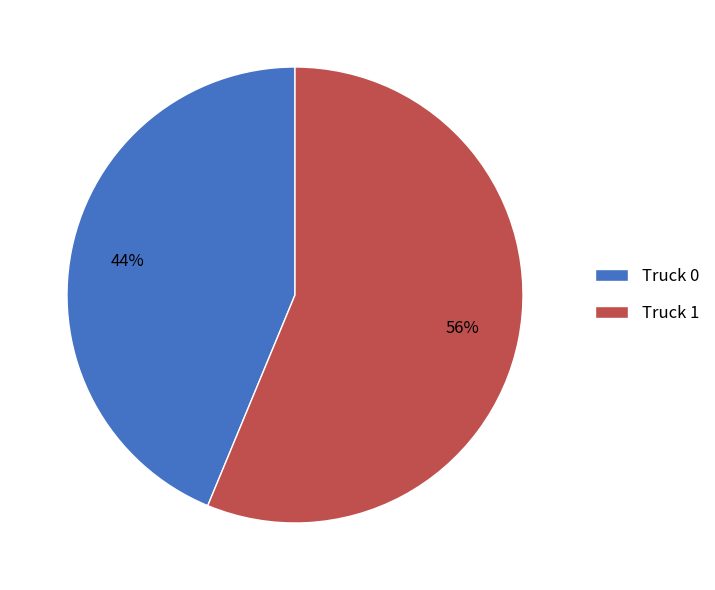

Count the number of slices in the pie.

2